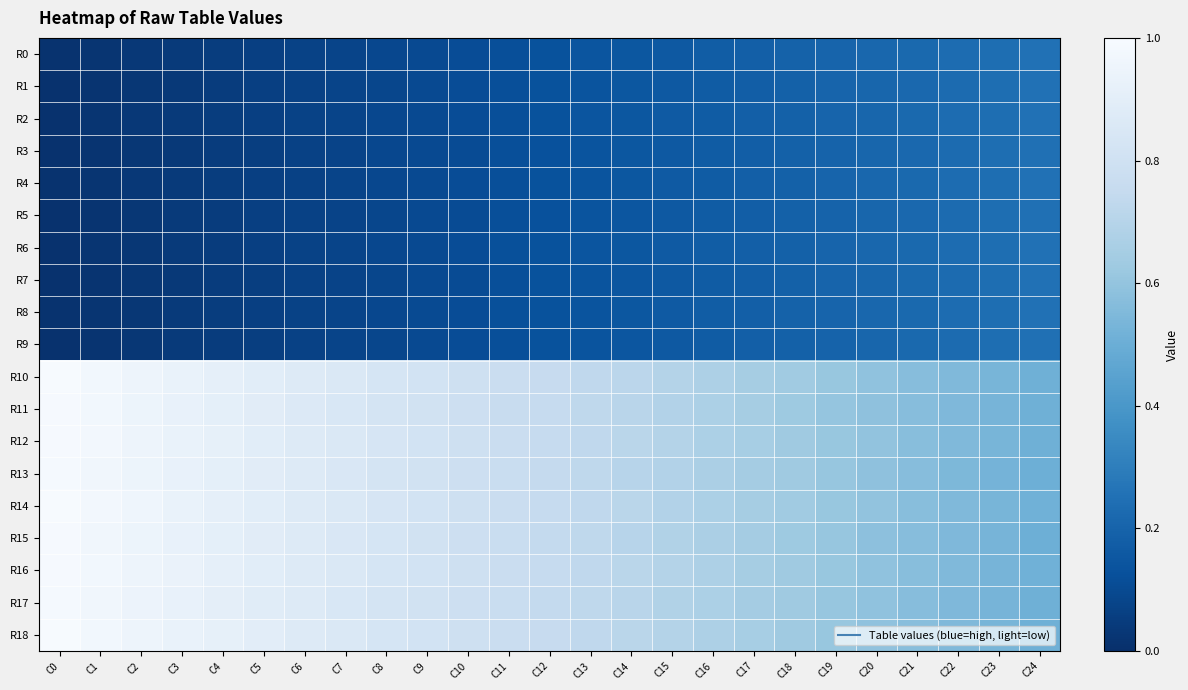

Reading left to right, list all the values displayed in this chart.

R0: C0=0.0	C1=0.0	C2=0.0	C3=0.0	C4=0.1	C5=0.1	C6=0.1	C7=0.1	C8=0.1	C9=0.1	C10=0.1	C11=0.1	C12=0.1	C13=0.1	C14=0.2	C15=0.2	C16=0.2	C17=0.2	C18=0.2	C19=0.2	C20=0.2	C21=0.2	C22=0.2	C23=0.2	C24=0.3
R1: C0=0.0	C1=0.0	C2=0.0	C3=0.0	C4=0.0	C5=0.1	C6=0.1	C7=0.1	C8=0.1	C9=0.1	C10=0.1	C11=0.1	C12=0.1	C13=0.1	C14=0.1	C15=0.2	C16=0.2	C17=0.2	C18=0.2	C19=0.2	C20=0.2	C21=0.2	C22=0.2	C23=0.2	C24=0.2
R2: C0=0.0	C1=0.0	C2=0.0	C3=0.0	C4=0.1	C5=0.1	C6=0.1	C7=0.1	C8=0.1	C9=0.1	C10=0.1	C11=0.1	C12=0.1	C13=0.1	C14=0.1	C15=0.2	C16=0.2	C17=0.2	C18=0.2	C19=0.2	C20=0.2	C21=0.2	C22=0.2	C23=0.2	C24=0.3
R3: C0=0.0	C1=0.0	C2=0.0	C3=0.0	C4=0.0	C5=0.1	C6=0.1	C7=0.1	C8=0.1	C9=0.1	C10=0.1	C11=0.1	C12=0.1	C13=0.1	C14=0.1	C15=0.2	C16=0.2	C17=0.2	C18=0.2	C19=0.2	C20=0.2	C21=0.2	C22=0.2	C23=0.2	C24=0.2
R4: C0=0.0	C1=0.0	C2=0.0	C3=0.0	C4=0.1	C5=0.1	C6=0.1	C7=0.1	C8=0.1	C9=0.1	C10=0.1	C11=0.1	C12=0.1	C13=0.1	C14=0.2	C15=0.2	C16=0.2	C17=0.2	C18=0.2	C19=0.2	C20=0.2	C21=0.2	C22=0.2	C23=0.2	C24=0.2
R5: C0=0.0	C1=0.0	C2=0.0	C3=0.0	C4=0.0	C5=0.1	C6=0.1	C7=0.1	C8=0.1	C9=0.1	C10=0.1	C11=0.1	C12=0.1	C13=0.1	C14=0.1	C15=0.2	C16=0.2	C17=0.2	C18=0.2	C19=0.2	C20=0.2	C21=0.2	C22=0.2	C23=0.2	C24=0.2
R6: C0=0.0	C1=0.0	C2=0.0	C3=0.0	C4=0.1	C5=0.1	C6=0.1	C7=0.1	C8=0.1	C9=0.1	C10=0.1	C11=0.1	C12=0.1	C13=0.1	C14=0.2	C15=0.2	C16=0.2	C17=0.2	C18=0.2	C19=0.2	C20=0.2	C21=0.2	C22=0.2	C23=0.2	C24=0.3
R7: C0=0.0	C1=0.0	C2=0.0	C3=0.0	C4=0.0	C5=0.1	C6=0.1	C7=0.1	C8=0.1	C9=0.1	C10=0.1	C11=0.1	C12=0.1	C13=0.1	C14=0.1	C15=0.2	C16=0.2	C17=0.2	C18=0.2	C19=0.2	C20=0.2	C21=0.2	C22=0.2	C23=0.2	C24=0.2
R8: C0=0.0	C1=0.0	C2=0.0	C3=0.0	C4=0.1	C5=0.1	C6=0.1	C7=0.1	C8=0.1	C9=0.1	C10=0.1	C11=0.1	C12=0.1	C13=0.1	C14=0.1	C15=0.2	C16=0.2	C17=0.2	C18=0.2	C19=0.2	C20=0.2	C21=0.2	C22=0.2	C23=0.2	C24=0.3
R9: C0=0.0	C1=0.0	C2=0.0	C3=0.0	C4=0.0	C5=0.1	C6=0.1	C7=0.1	C8=0.1	C9=0.1	C10=0.1	C11=0.1	C12=0.1	C13=0.1	C14=0.1	C15=0.2	C16=0.2	C17=0.2	C18=0.2	C19=0.2	C20=0.2	C21=0.2	C22=0.2	C23=0.2	C24=0.2
R10: C0=1.0	C1=1.0	C2=1.0	C3=0.9	C4=0.9	C5=0.9	C6=0.9	C7=0.9	C8=0.8	C9=0.8	C10=0.8	C11=0.8	C12=0.8	C13=0.7	C14=0.7	C15=0.7	C16=0.7	C17=0.7	C18=0.6	C19=0.6	C20=0.6	C21=0.6	C22=0.6	C23=0.5	C24=0.5
R11: C0=1.0	C1=1.0	C2=0.9	C3=0.9	C4=0.9	C5=0.9	C6=0.9	C7=0.8	C8=0.8	C9=0.8	C10=0.8	C11=0.8	C12=0.8	C13=0.7	C14=0.7	C15=0.7	C16=0.7	C17=0.6	C18=0.6	C19=0.6	C20=0.6	C21=0.6	C22=0.5	C23=0.5	C24=0.5
R12: C0=1.0	C1=1.0	C2=1.0	C3=0.9	C4=0.9	C5=0.9	C6=0.9	C7=0.9	C8=0.8	C9=0.8	C10=0.8	C11=0.8	C12=0.8	C13=0.7	C14=0.7	C15=0.7	C16=0.7	C17=0.7	C18=0.6	C19=0.6	C20=0.6	C21=0.6	C22=0.6	C23=0.5	C24=0.5
R13: C0=1.0	C1=1.0	C2=0.9	C3=0.9	C4=0.9	C5=0.9	C6=0.9	C7=0.8	C8=0.8	C9=0.8	C10=0.8	C11=0.8	C12=0.7	C13=0.7	C14=0.7	C15=0.7	C16=0.7	C17=0.6	C18=0.6	C19=0.6	C20=0.6	C21=0.6	C22=0.5	C23=0.5	C24=0.5
R14: C0=1.0	C1=1.0	C2=1.0	C3=0.9	C4=0.9	C5=0.9	C6=0.9	C7=0.9	C8=0.8	C9=0.8	C10=0.8	C11=0.8	C12=0.8	C13=0.7	C14=0.7	C15=0.7	C16=0.7	C17=0.7	C18=0.6	C19=0.6	C20=0.6	C21=0.6	C22=0.6	C23=0.5	C24=0.5
R15: C0=1.0	C1=1.0	C2=0.9	C3=0.9	C4=0.9	C5=0.9	C6=0.9	C7=0.8	C8=0.8	C9=0.8	C10=0.8	C11=0.8	C12=0.7	C13=0.7	C14=0.7	C15=0.7	C16=0.7	C17=0.6	C18=0.6	C19=0.6	C20=0.6	C21=0.6	C22=0.6	C23=0.5	C24=0.5
R16: C0=1.0	C1=1.0	C2=1.0	C3=0.9	C4=0.9	C5=0.9	C6=0.9	C7=0.9	C8=0.8	C9=0.8	C10=0.8	C11=0.8	C12=0.8	C13=0.7	C14=0.7	C15=0.7	C16=0.7	C17=0.7	C18=0.6	C19=0.6	C20=0.6	C21=0.6	C22=0.6	C23=0.5	C24=0.5
R17: C0=1.0	C1=1.0	C2=0.9	C3=0.9	C4=0.9	C5=0.9	C6=0.9	C7=0.8	C8=0.8	C9=0.8	C10=0.8	C11=0.8	C12=0.7	C13=0.7	C14=0.7	C15=0.7	C16=0.7	C17=0.6	C18=0.6	C19=0.6	C20=0.6	C21=0.6	C22=0.6	C23=0.5	C24=0.5
R18: C0=1.0	C1=1.0	C2=1.0	C3=0.9	C4=0.9	C5=0.9	C6=0.9	C7=0.9	C8=0.8	C9=0.8	C10=0.8	C11=0.8	C12=0.8	C13=0.7	C14=0.7	C15=0.7	C16=0.7	C17=0.7	C18=0.6	C19=0.6	C20=0.6	C21=0.6	C22=0.6	C23=0.5	C24=0.5